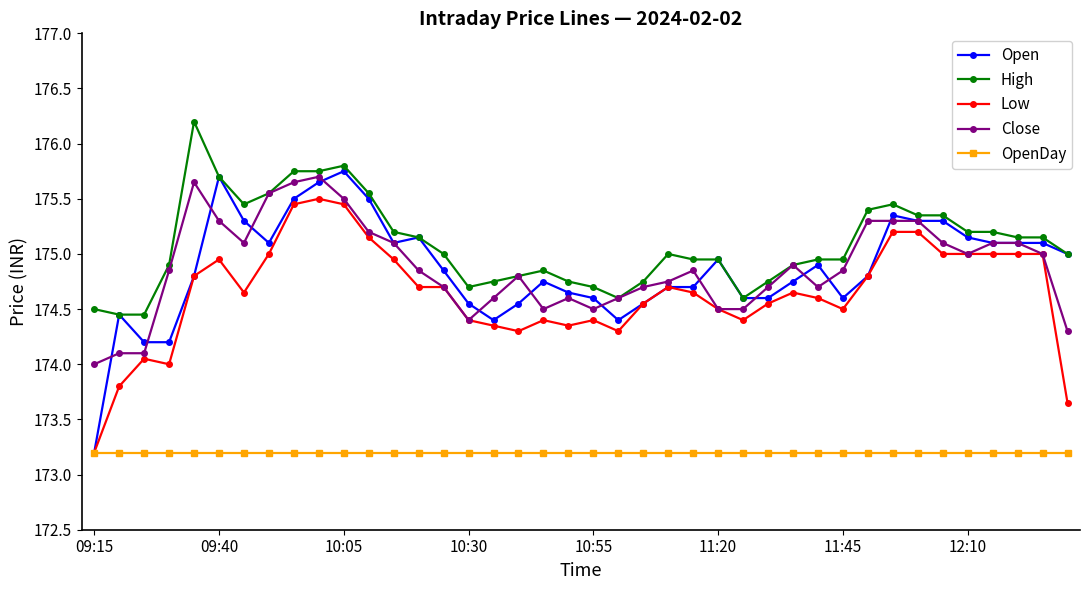

True or false: High has more than 1 points higher than both neighbors.

True